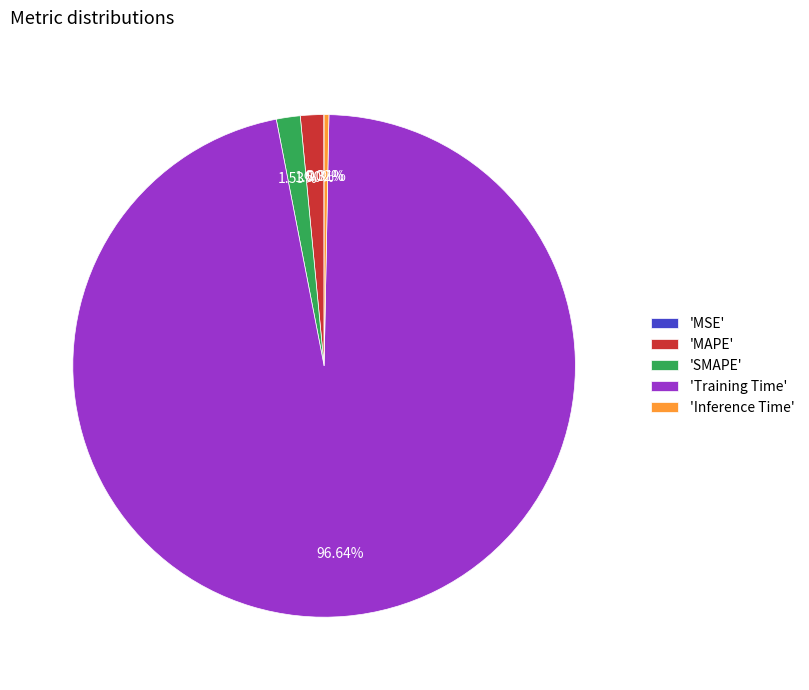

Is the sum of 'MAPE' and 'SMAPE' greater than half?

No